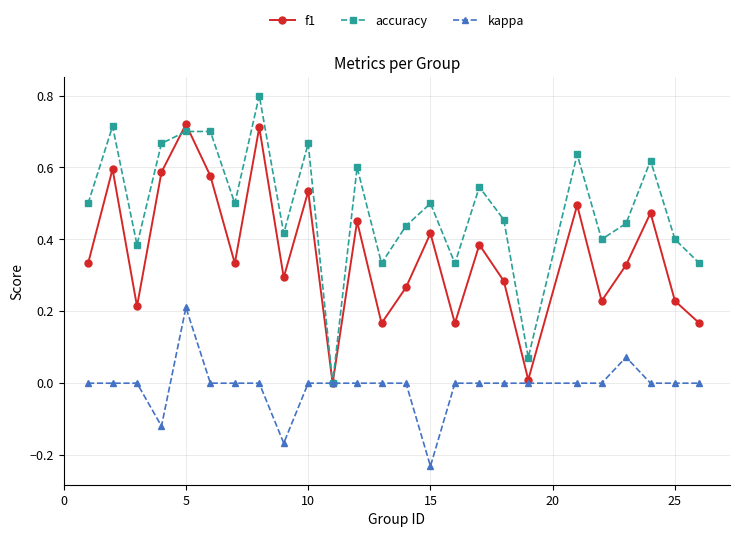

List the series in order of their overall mean, highest first.

accuracy, f1, kappa